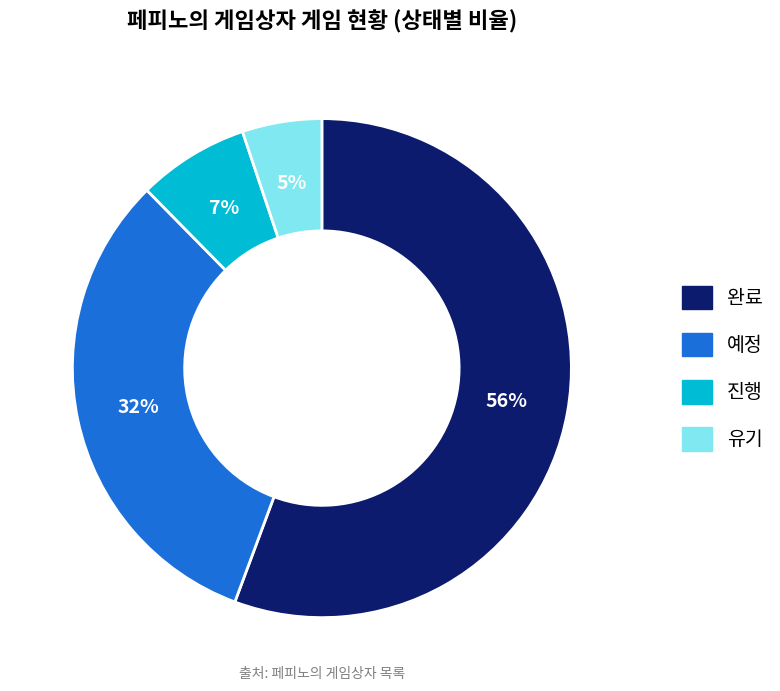

What is the largest slice in the pie chart?

완료